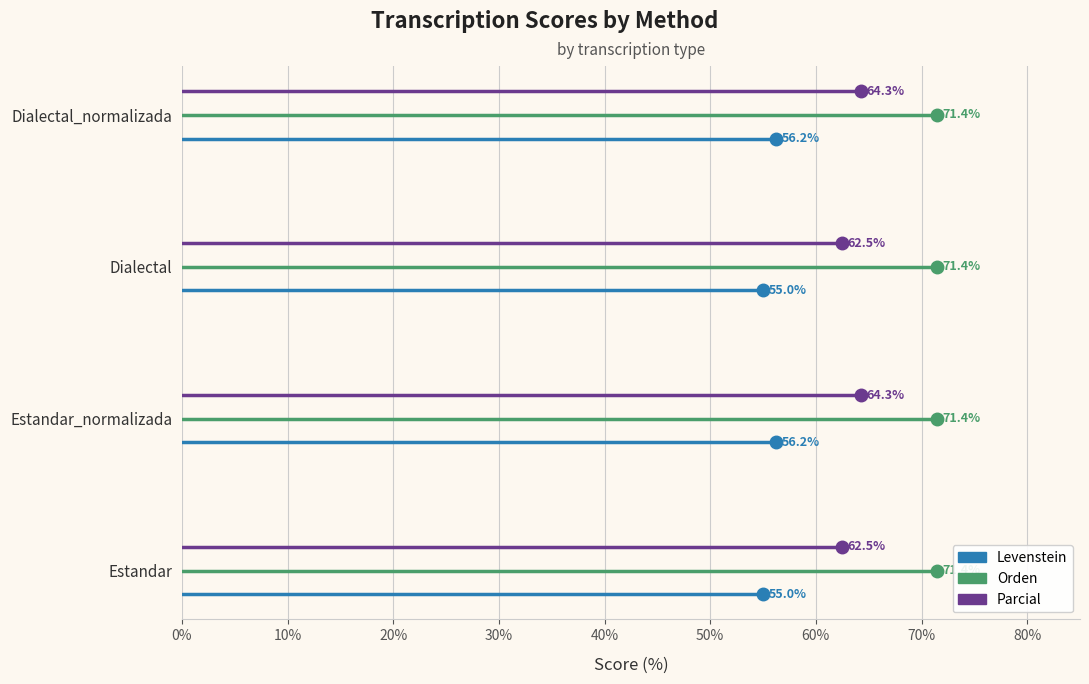

Reading right to left, list all the values displayed in this chart.

Levenstein: 56.2	55.0	56.2	55.0
Orden: 71.4	71.4	71.4	71.4
Parcial: 64.3	62.5	64.3	62.5